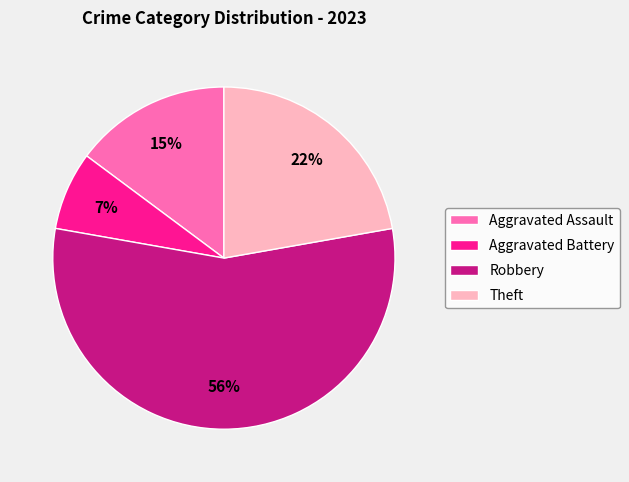

Is there a majority slice in this chart?

Yes